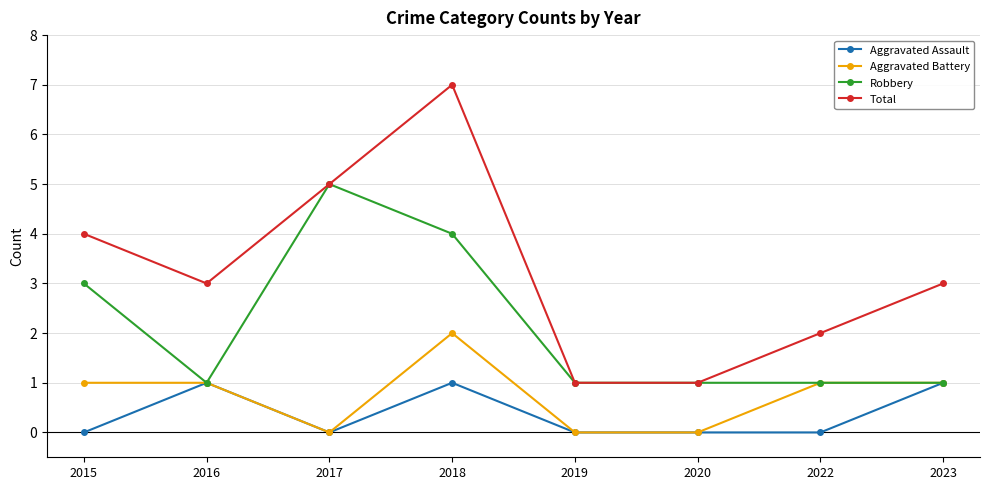

Is this an area chart (filled region under the line)?

No